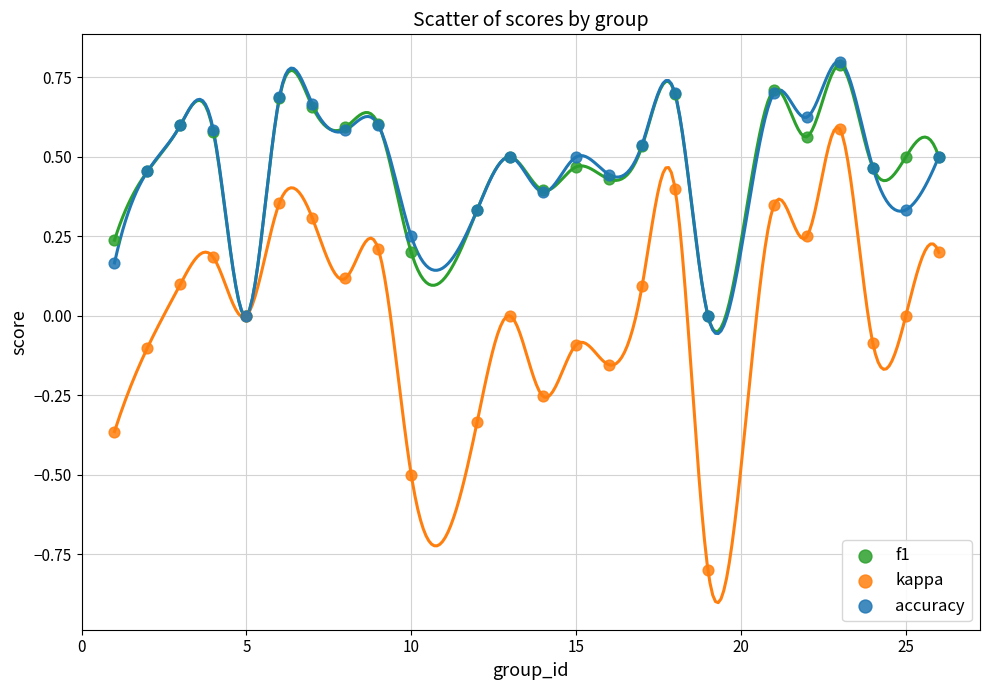

What are all the series names shown in the legend?

f1, kappa, accuracy